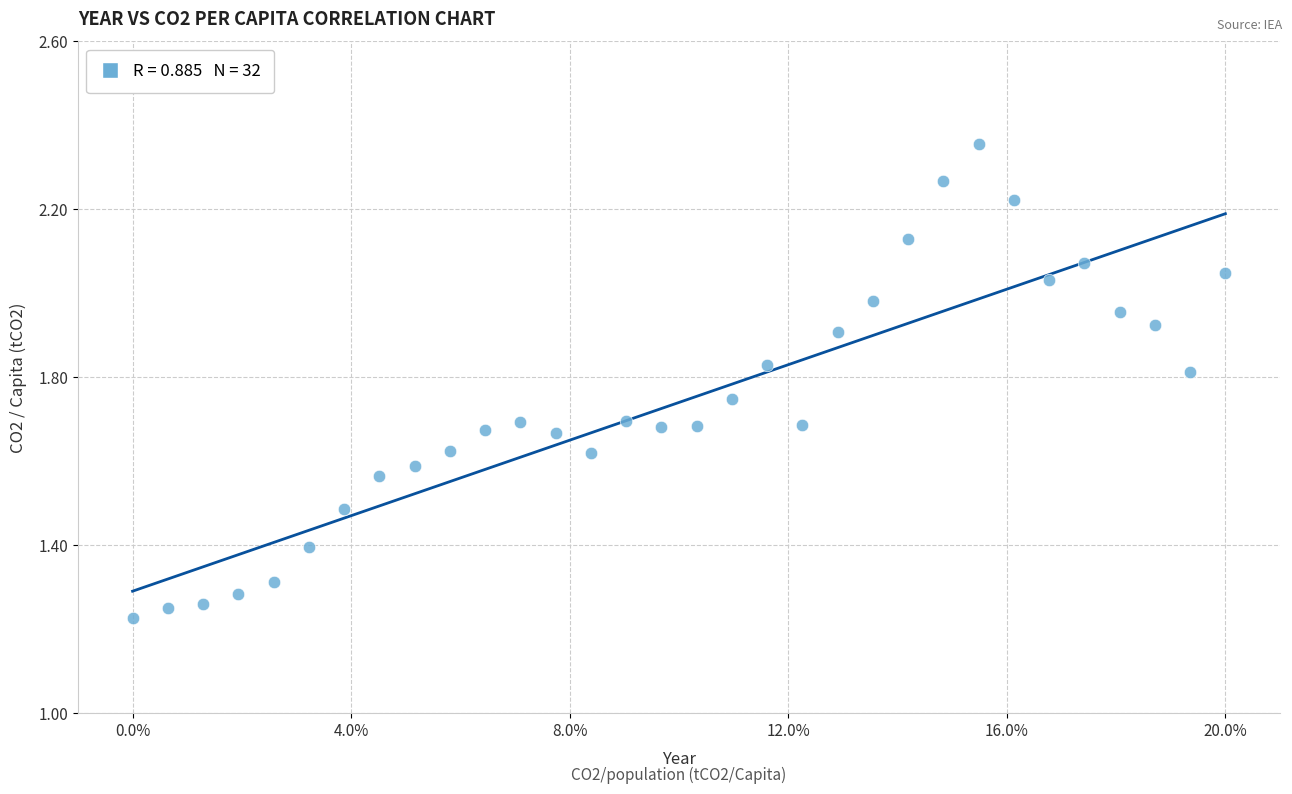

What is the range of Y values (max minus min)?

1.1